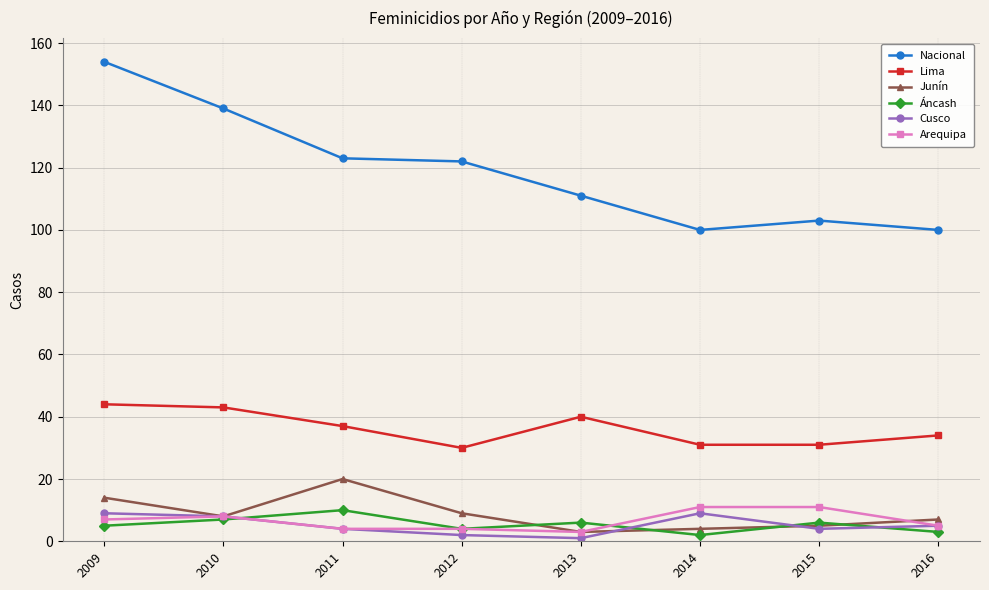

True or false: Arequipa and Lima intersect in this chart.

False